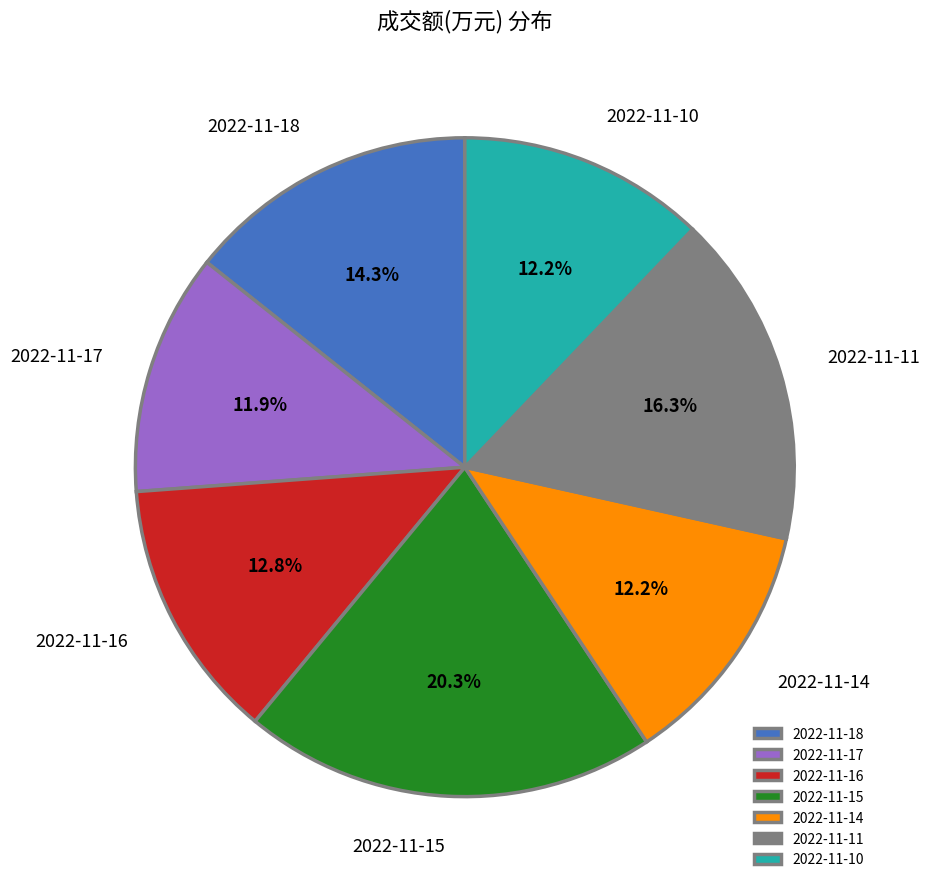

Does 2022-11-16 account for over 50% of the chart?

No